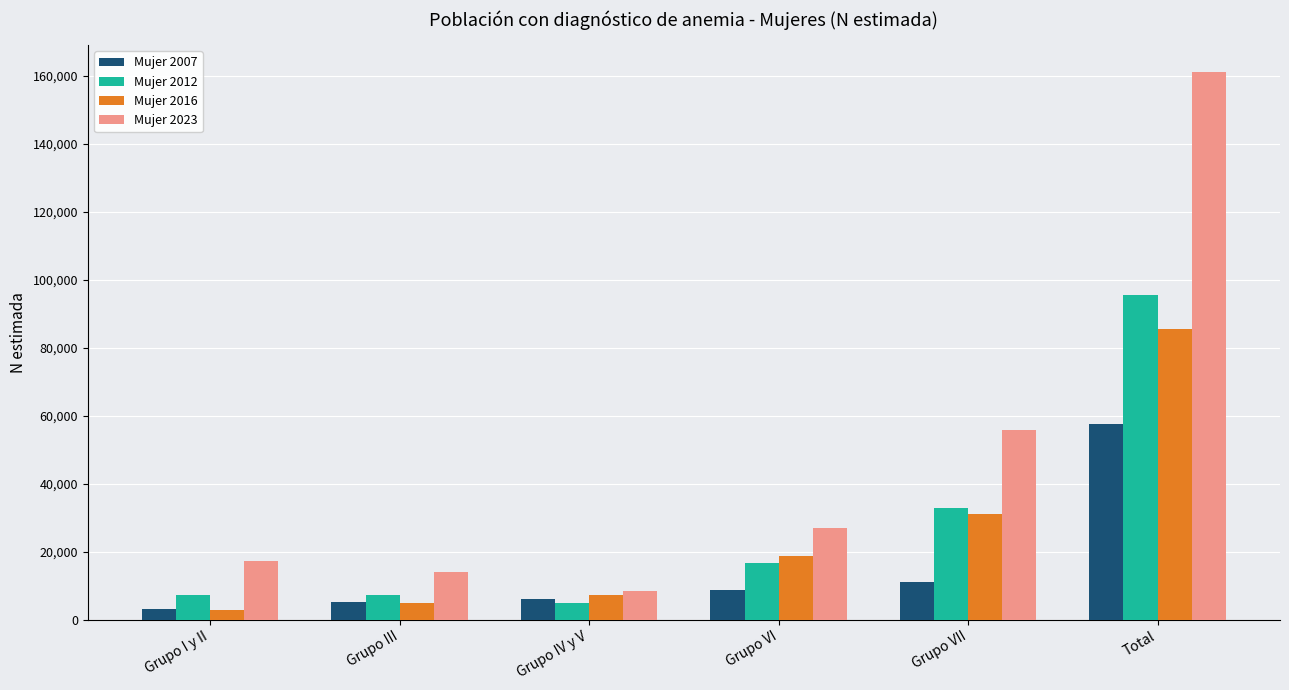

What is the minimum value for Mujer 2012?

4937